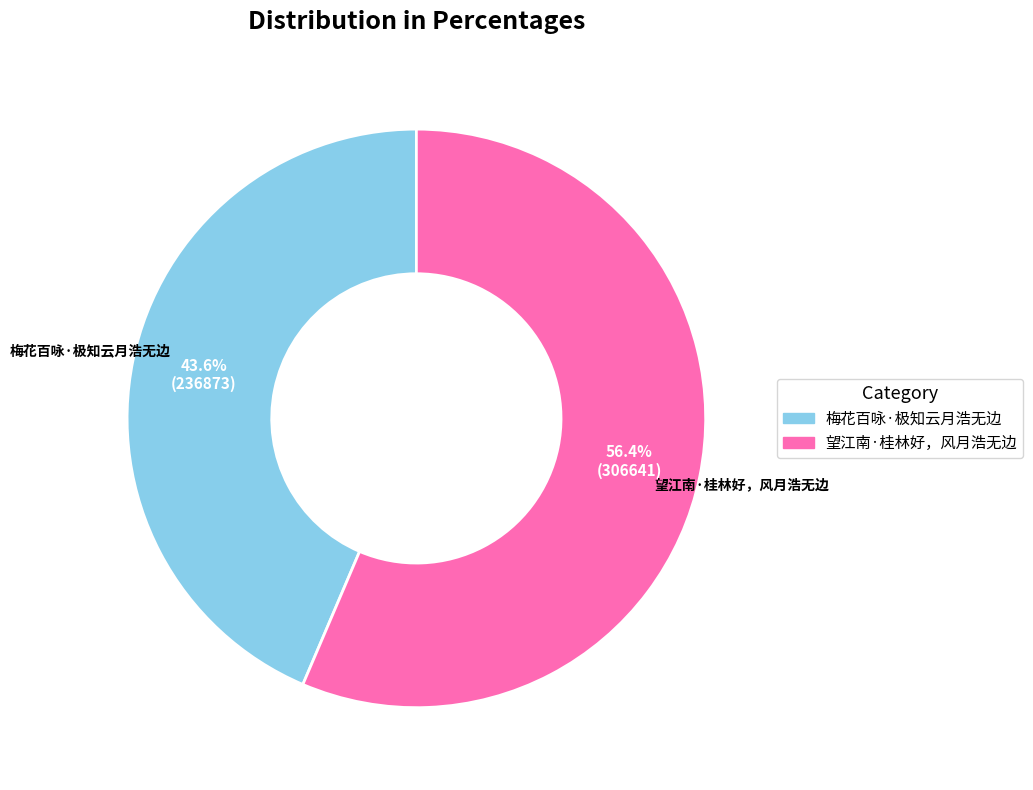

Combined, do 梅花百咏·极知云月浩无边 and 望江南·桂林好，风月浩无边 account for over 50%?

Yes